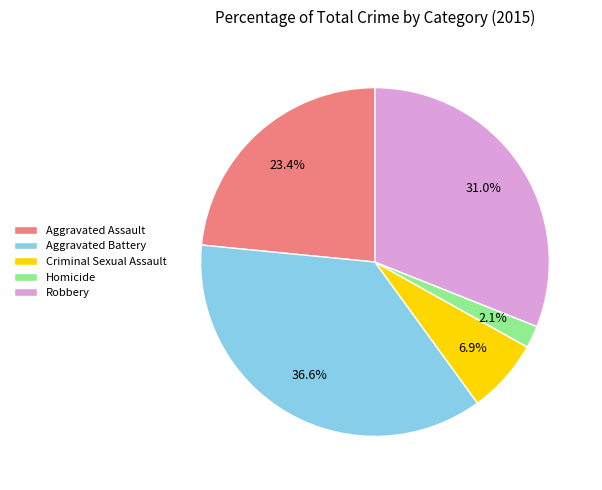

What is the ratio of the value at Aggravated Battery to the value at Aggravated Assault?

1.6